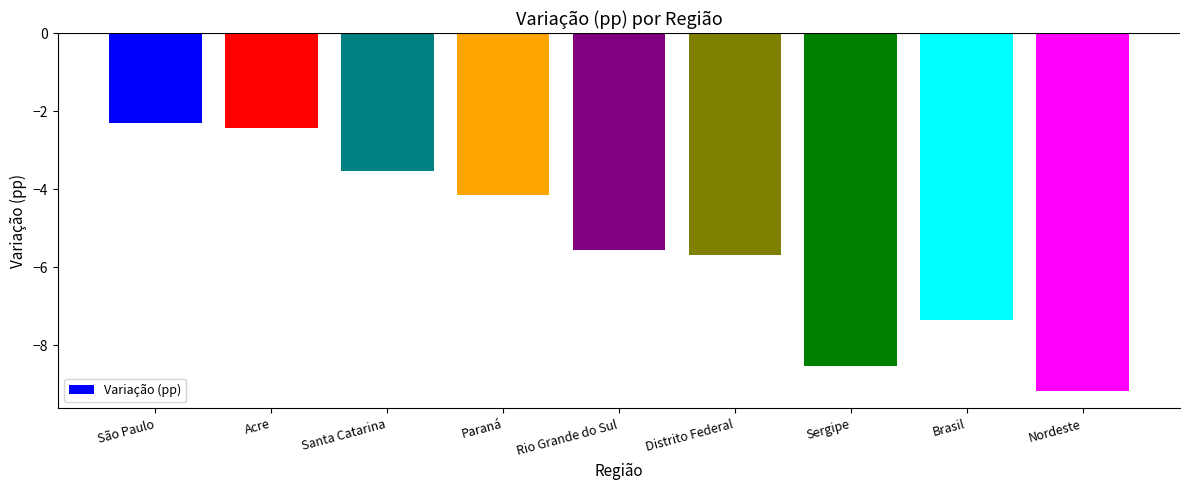

Which label corresponds to the smallest value in the chart?

Nordeste